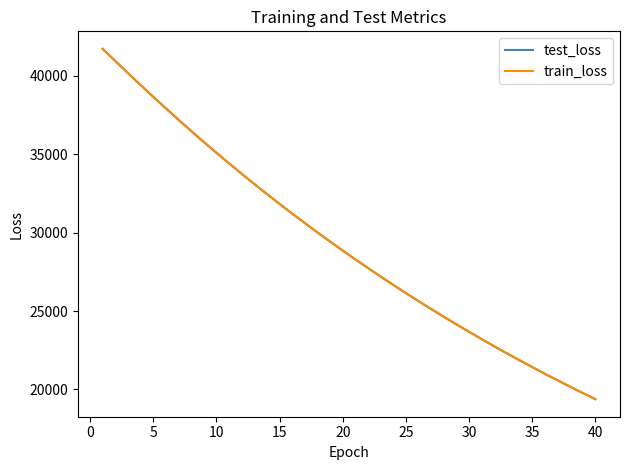

True or false: train_loss and test_loss cross at least once.

False